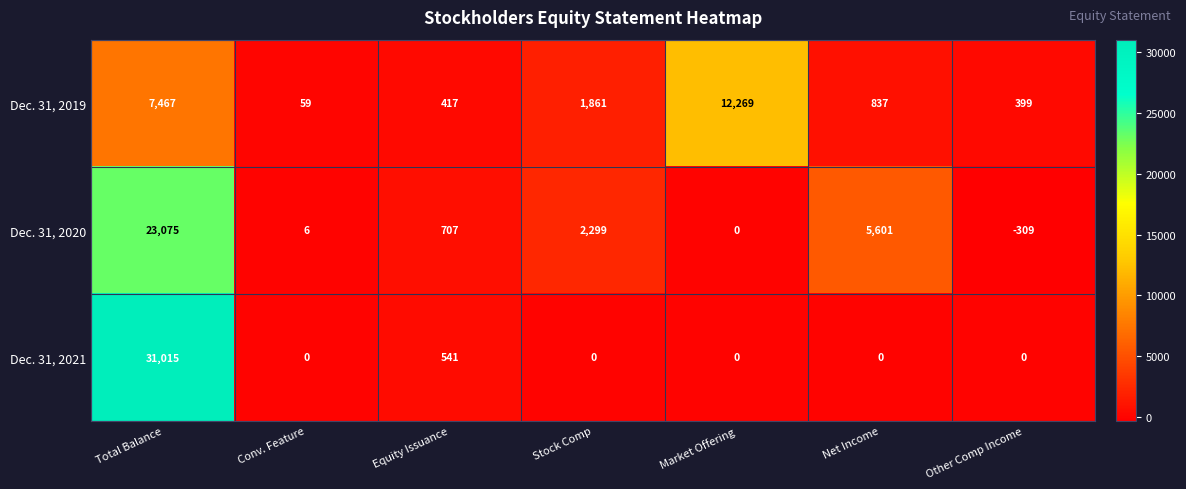

Which series has the largest range (max minus min)?

Dec. 31, 2021